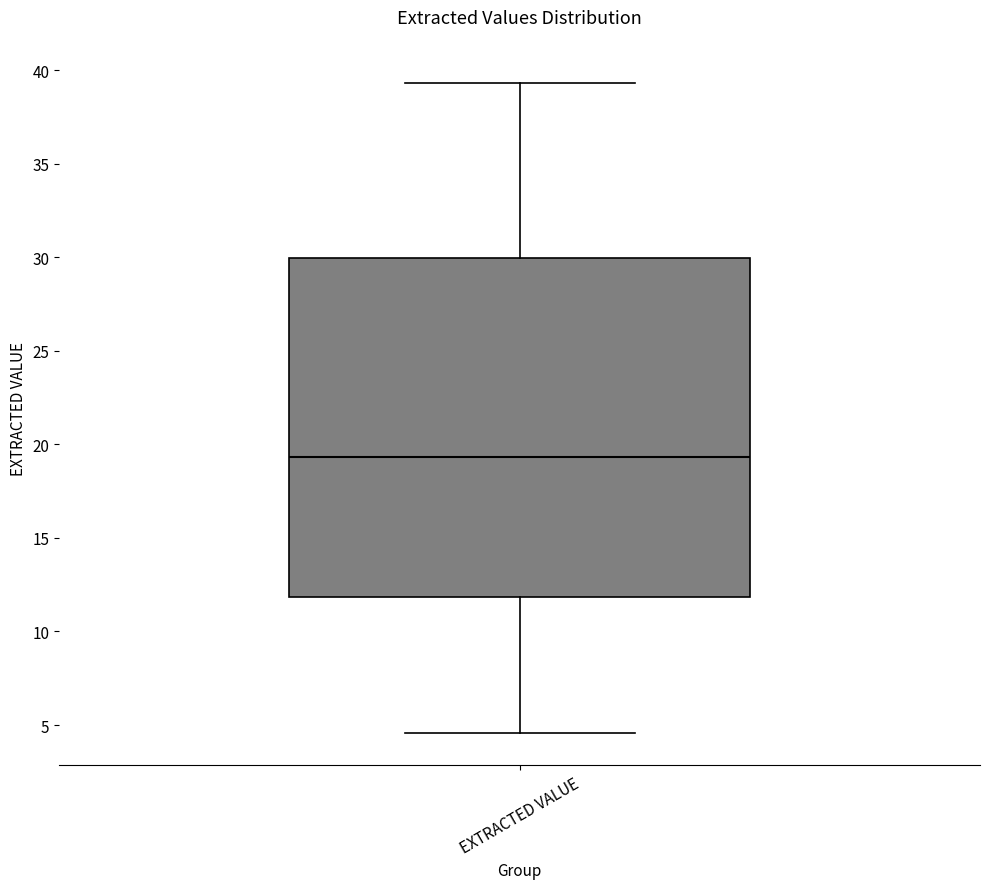

Read this box plot against the y-axis: the position of the median line, the range covered by the box, and the ends of both whiskers. The values are not printed on the chart, so give them approximately, as read against the axis.

median 19.5, box 12.0 to 30.0, whiskers 4.5 to 39.5